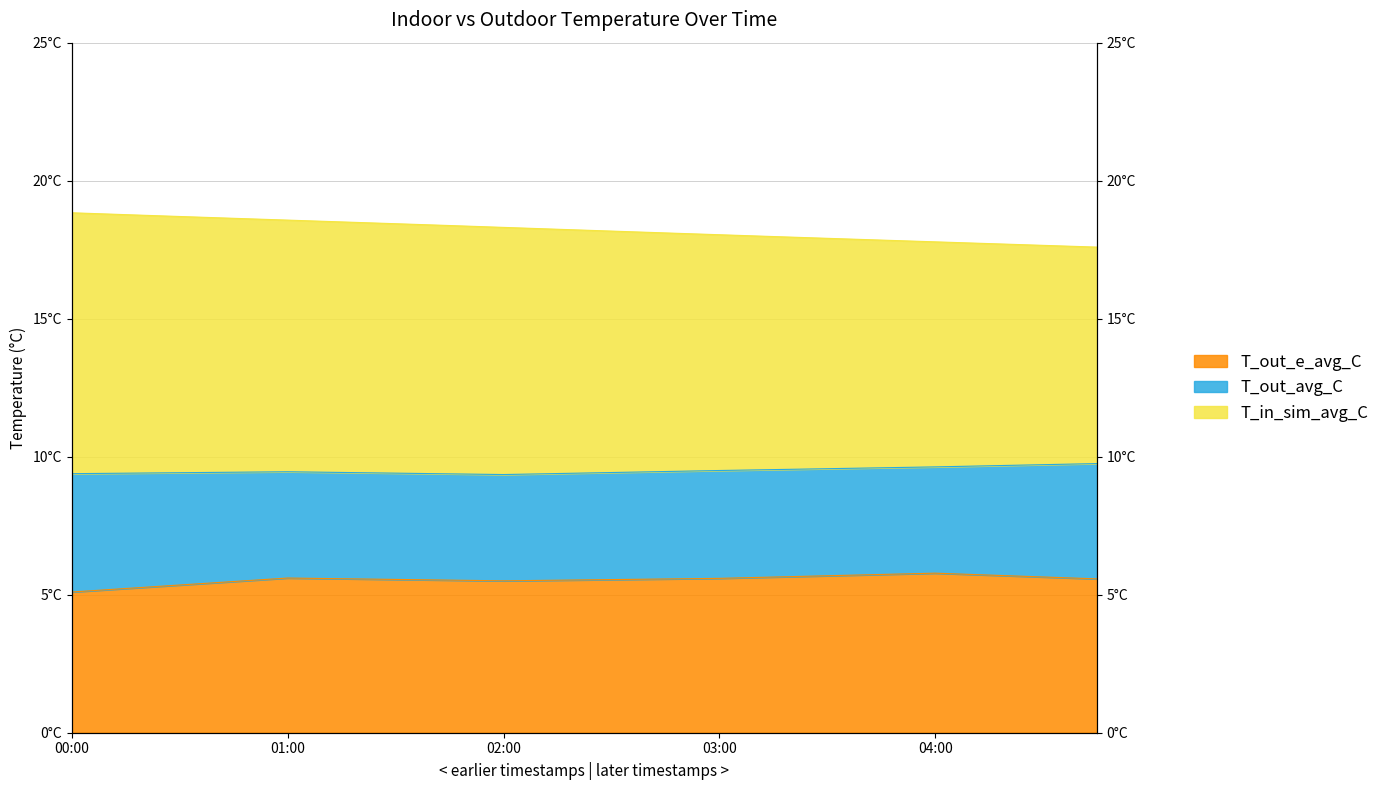

Where is T_in_sim_avg_C nearest to the value 18?

03:15